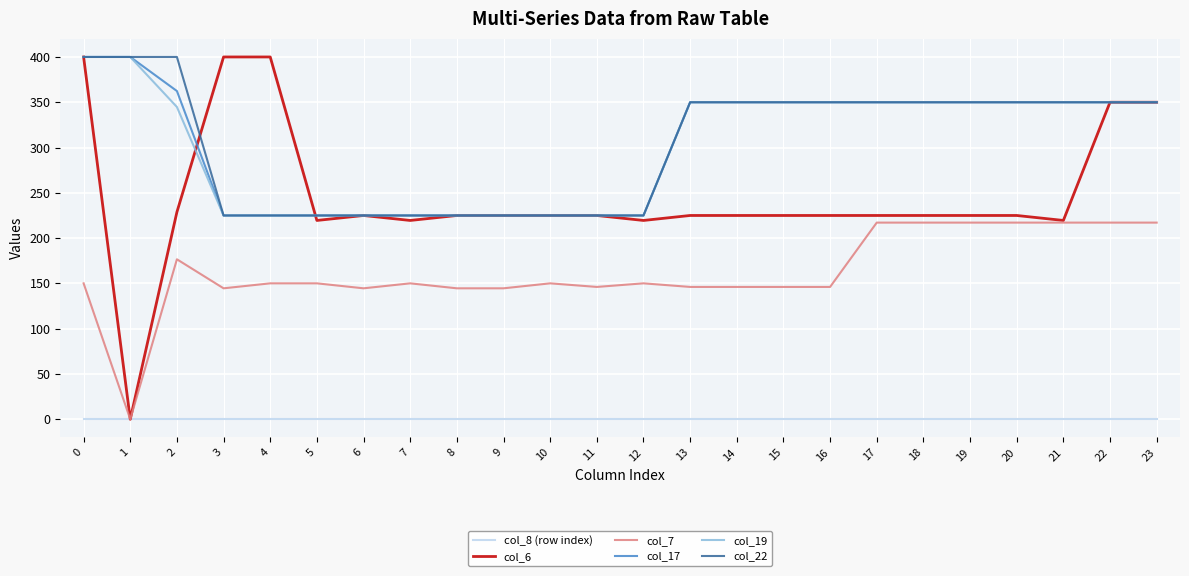

Which series changed the most between 1 and 7?

col_6